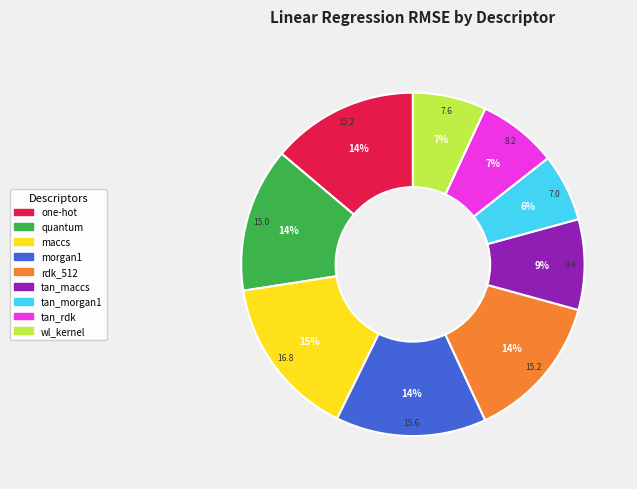

How many slices are in this pie chart?

9